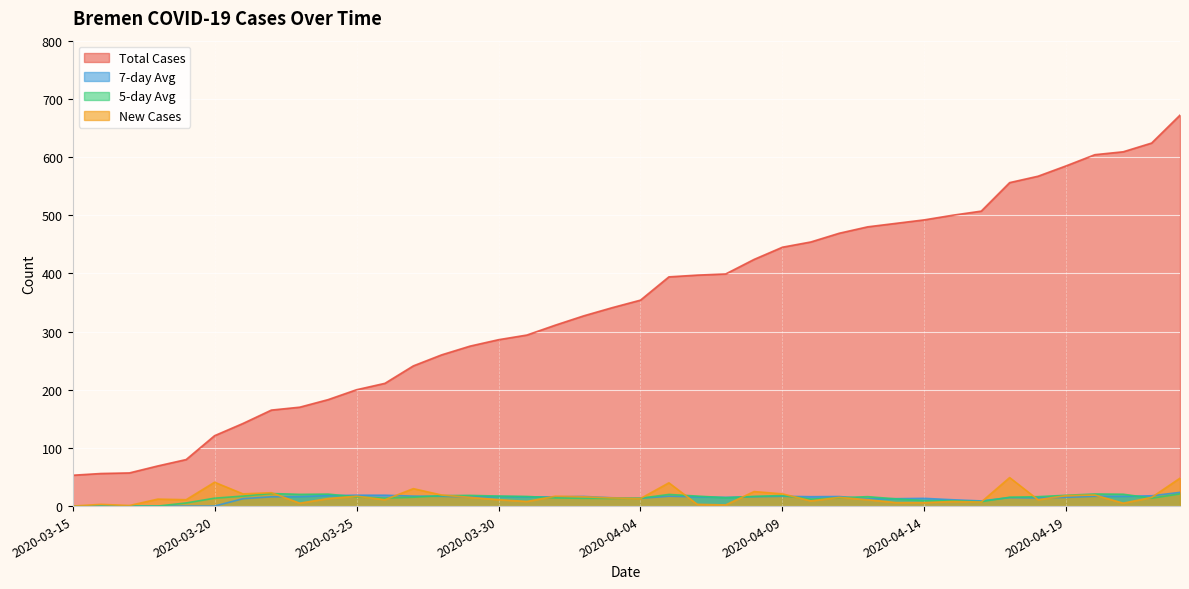

What is the total value across all series at 2020-04-17?

634.8